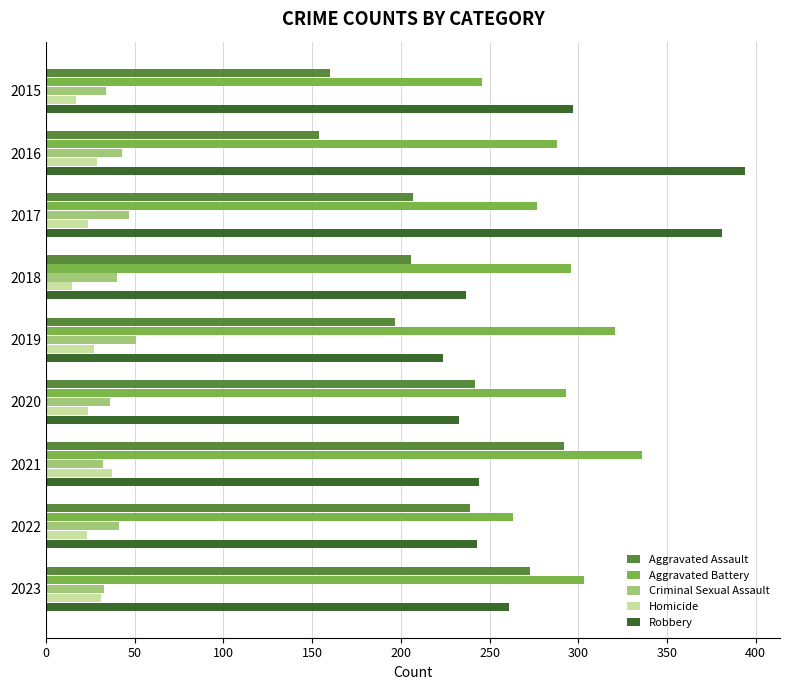

Which series changed the most between 2021 and 2022?

Aggravated Battery